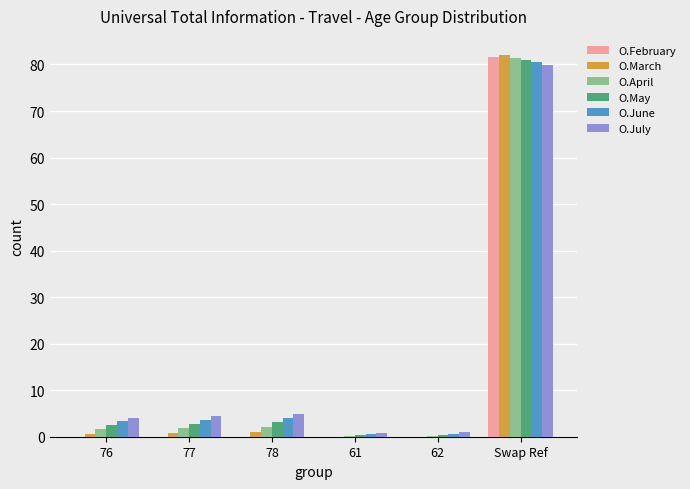

Which category has the highest value in the O.April series?

Swap Ref